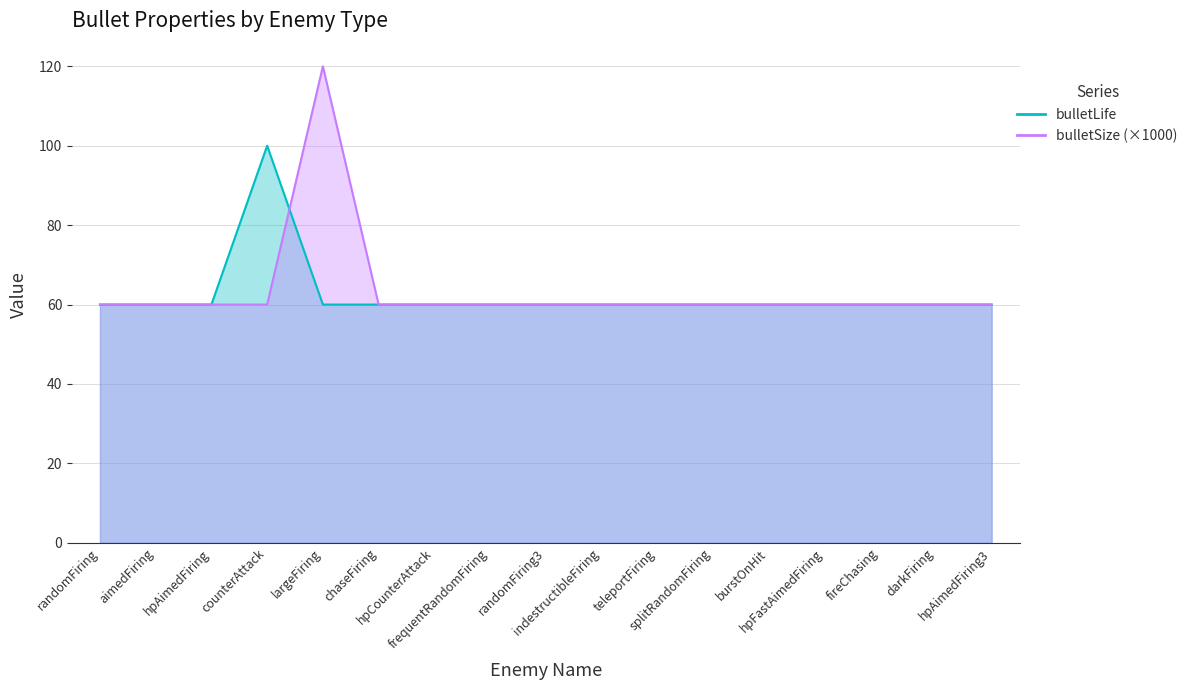

What are all the series names shown in the legend?

bulletLife, bulletSize